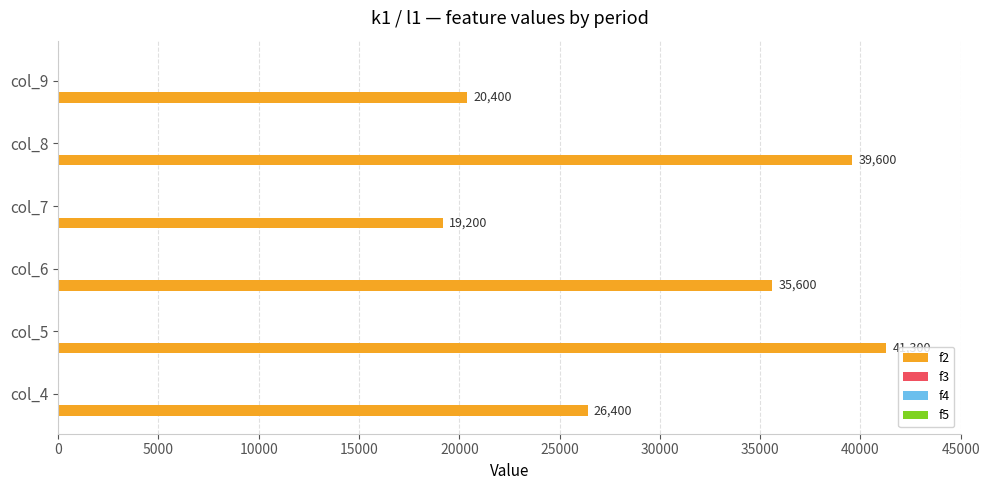

What is the sum of all values?

182500